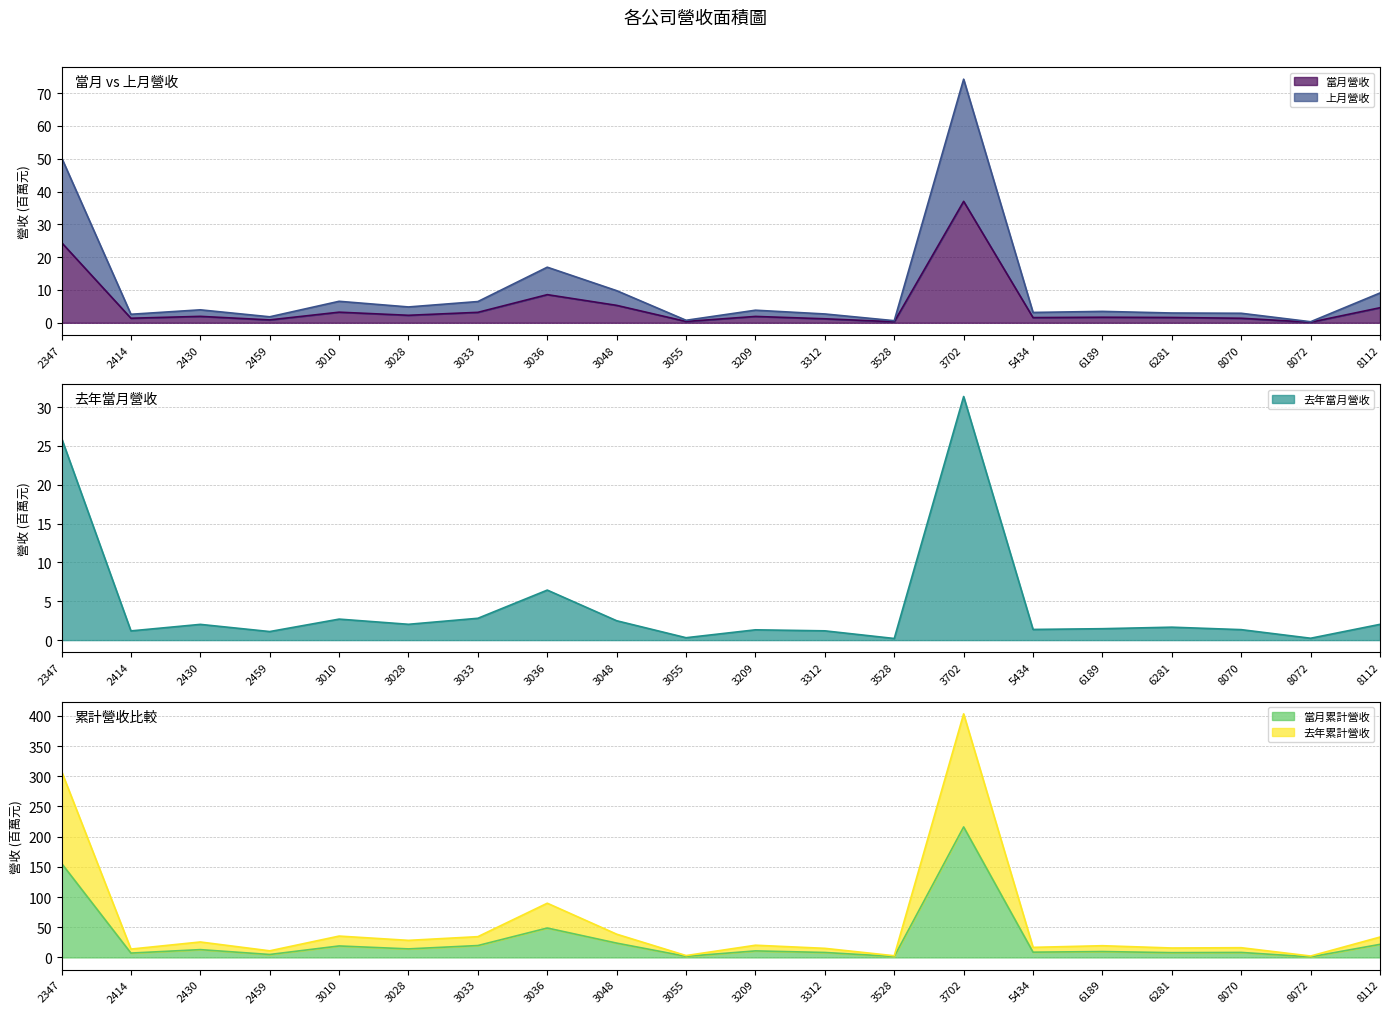

True or false: 當月營收 and 上月營收 intersect in this chart.

False